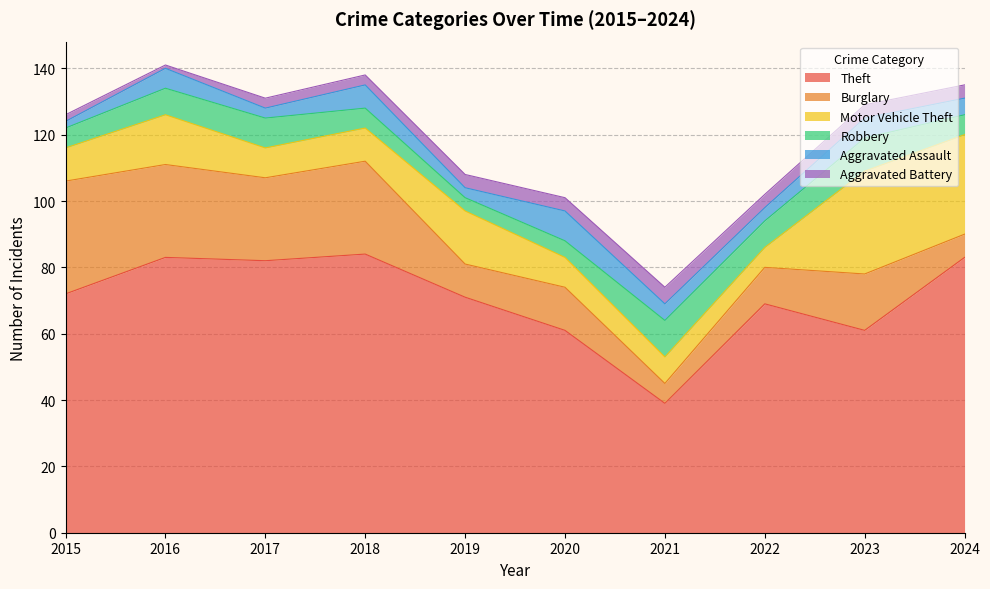

What is the sum of all Burglary values?

179